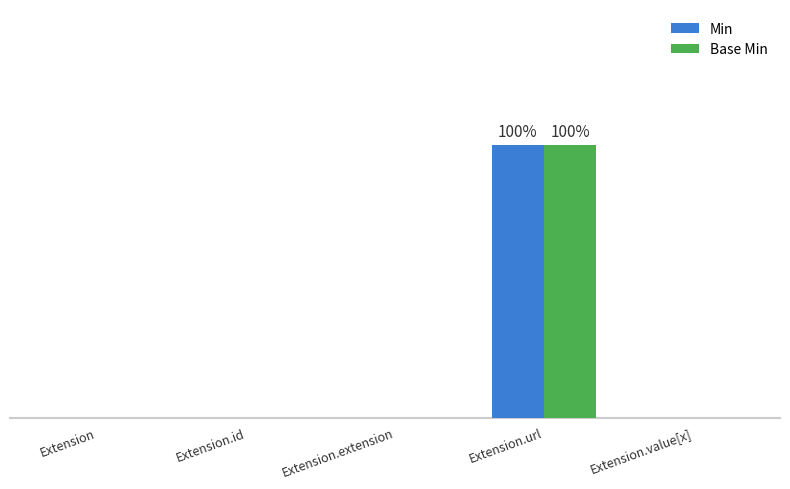

What are all the series names shown in the legend?

Min, Base Min